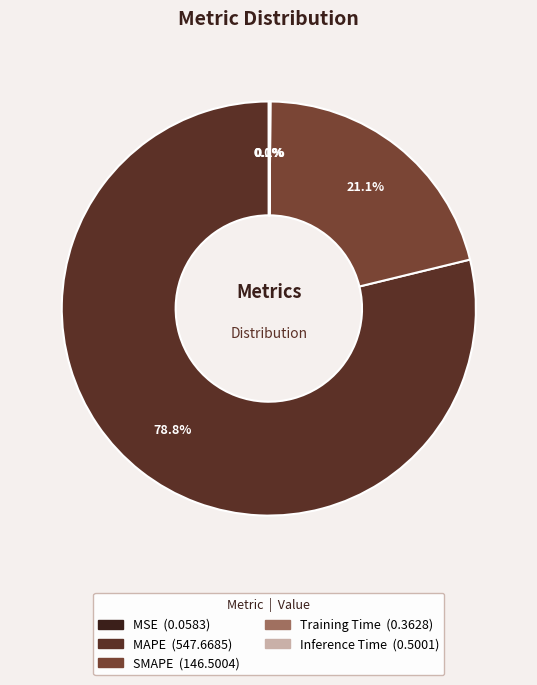

True or false: MSE accounts for 1% of the total.

False